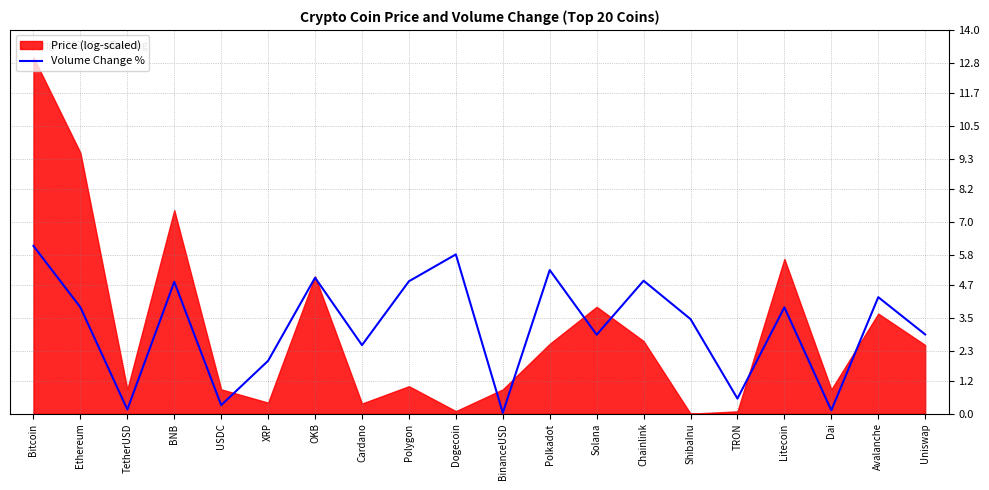

What is the label of the 14th point from the left?

Chainlink